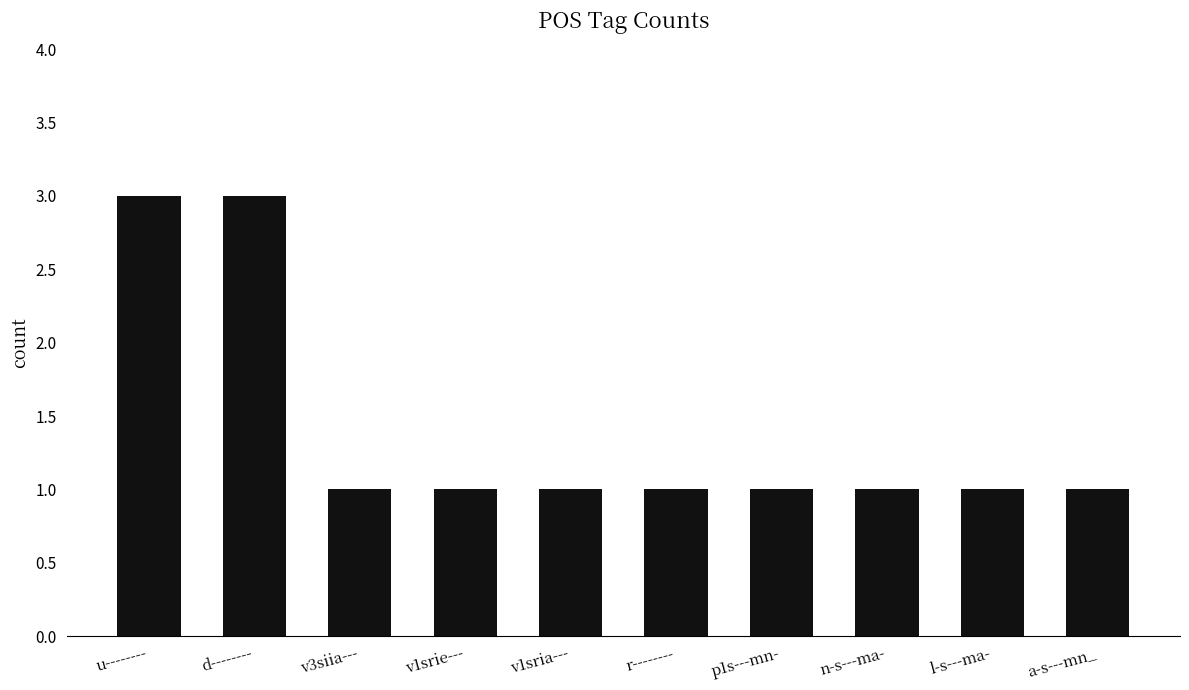

How many categories are shown in the chart?

10